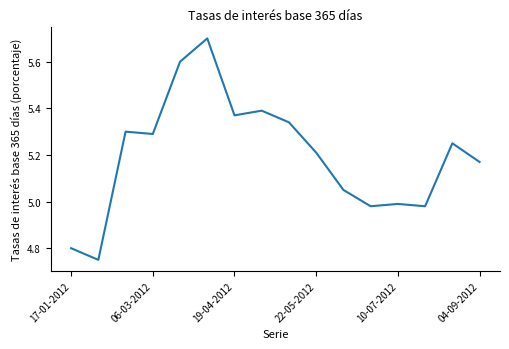

What is the maximum value shown in the chart?

5.7